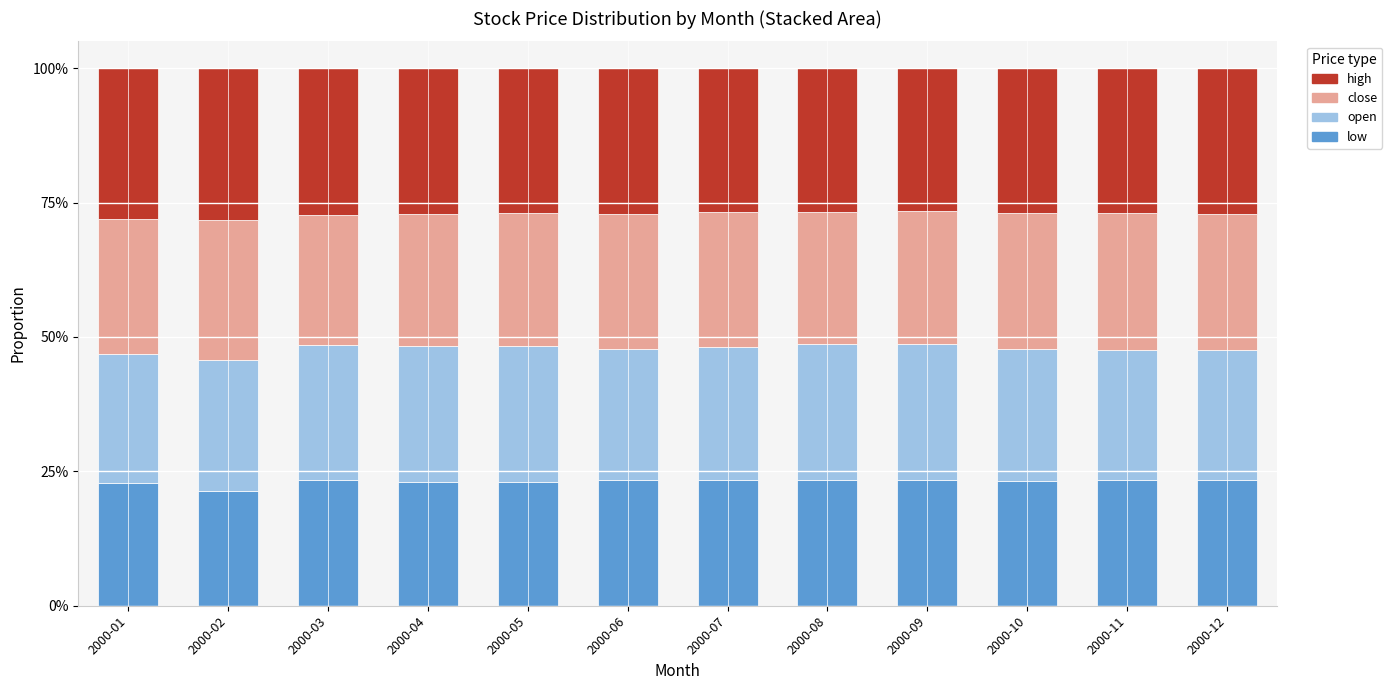

What is the sum of the low values at 2000-11 and 2000-03?

46.7